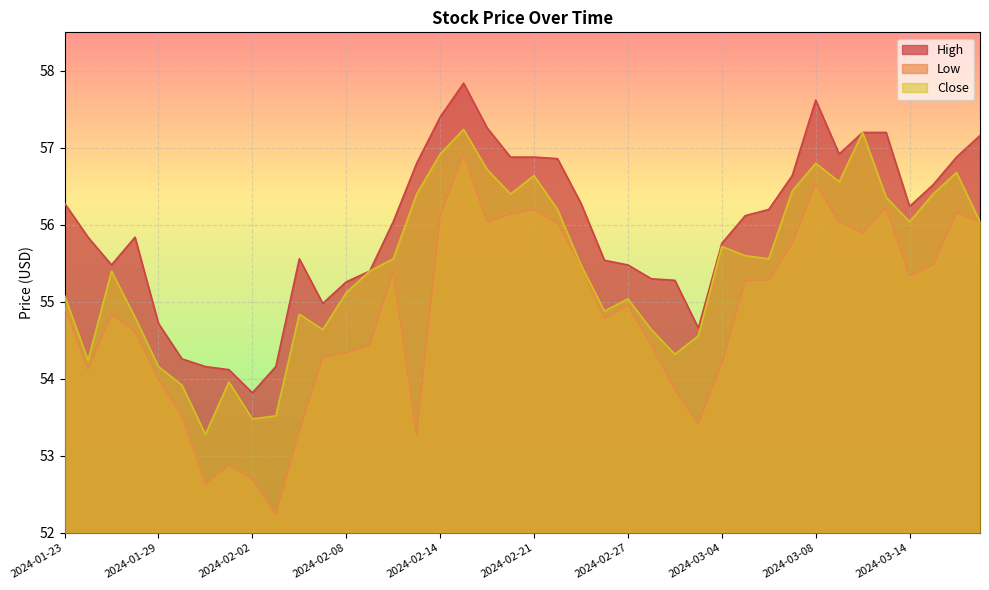

Is the value of Low at 2024-02-23 greater than the value of Close at 2024-02-08?

Yes